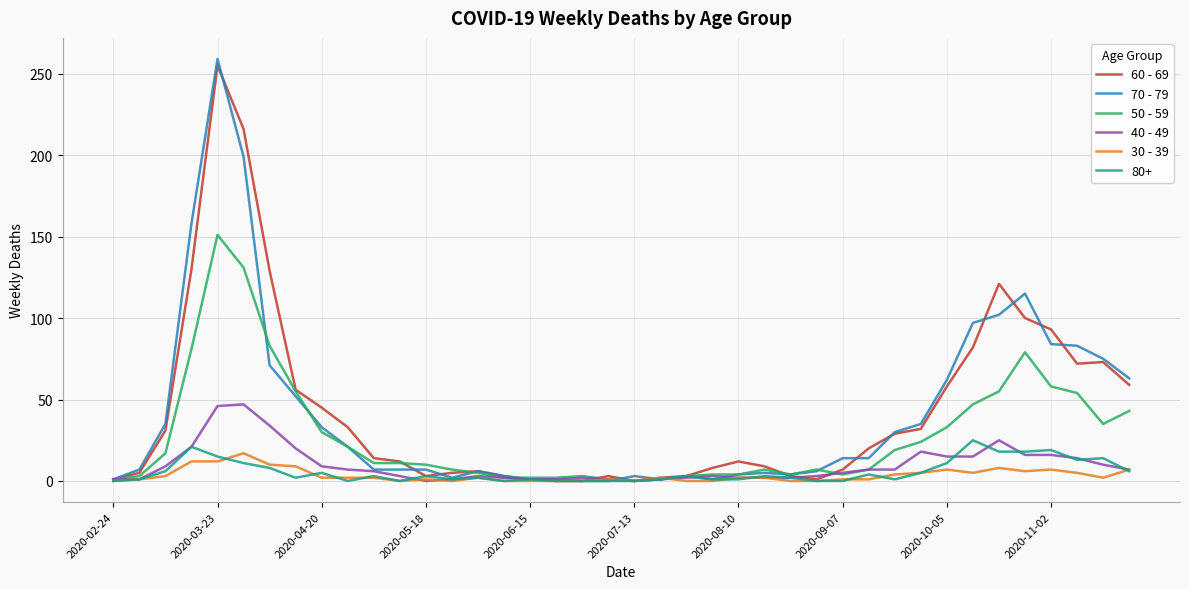

What is the greatest value displayed?

259